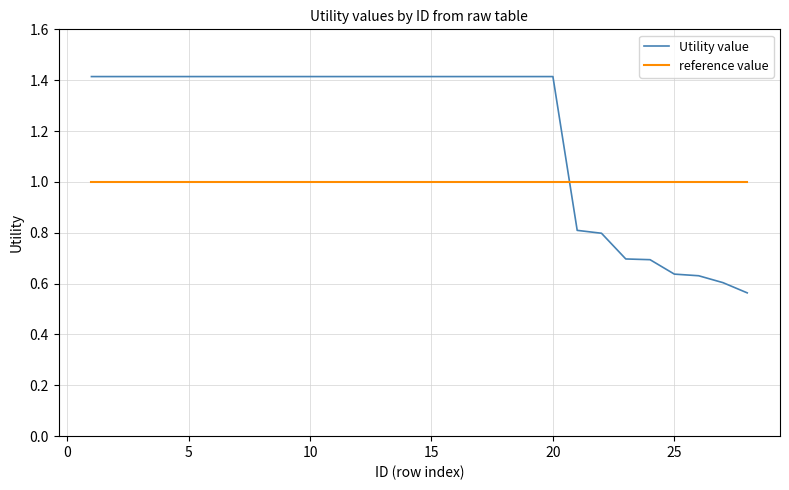

What is the average value of the reference value series?

1.0